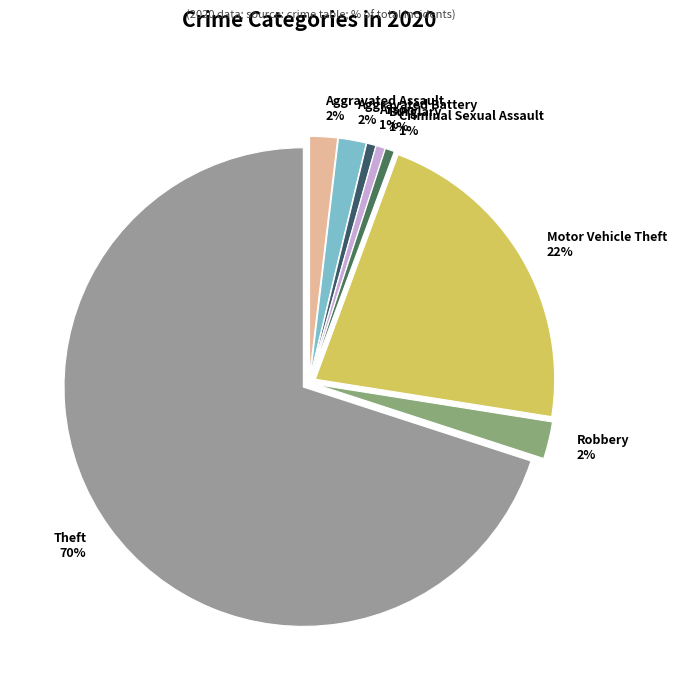

What percentage is the Aggravated Battery slice, to the nearest percent?

2%